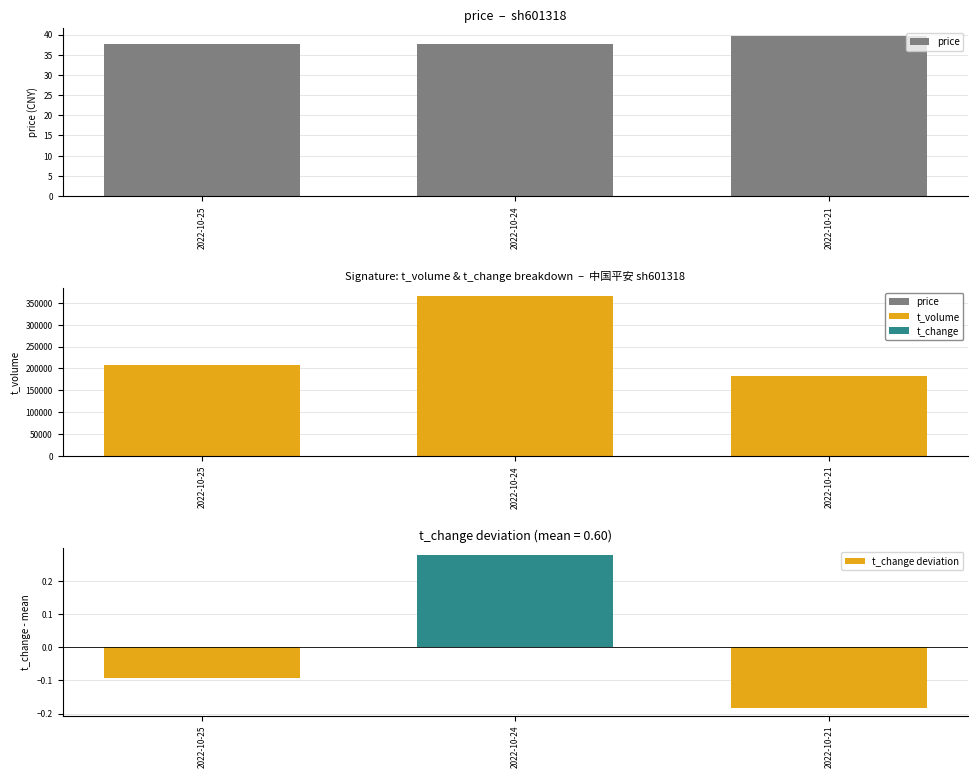

Rank the series by their maximum value, from lowest to highest.

t_change deviation, price, t_volume